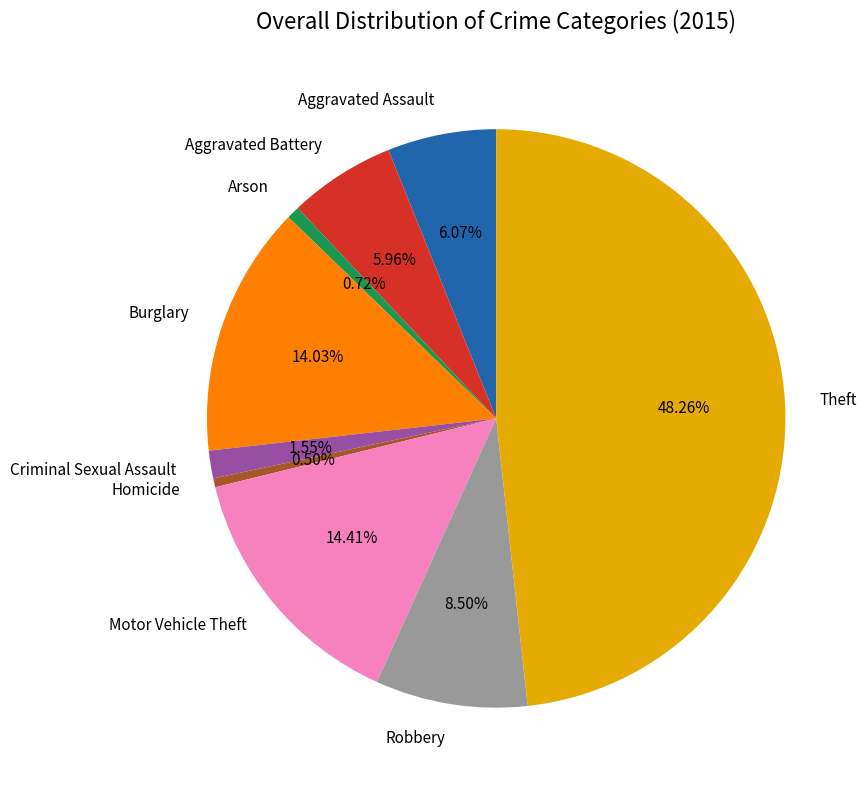

Does Homicide account for over 50% of the chart?

No